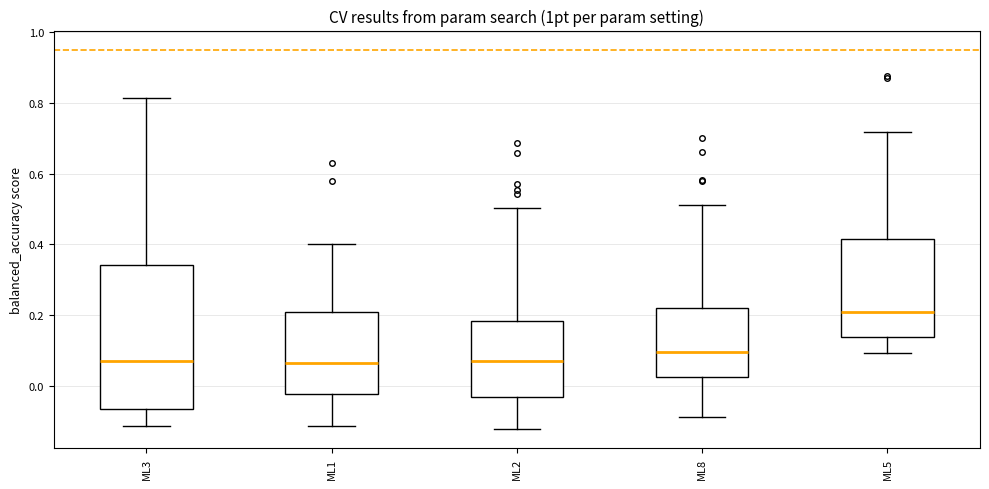

Reading left to right, transcribe this box plot: for each box, give where its median line is, the range the box spans, and where its two whiskers end, as read against the y-axis. The values are not printed on the chart, so give them approximately, as read against the axis.

ML3: median 0.08, box -0.06 to 0.34, whiskers -0.12 to 0.82
ML1: median 0.06, box -0.02 to 0.20, whiskers -0.12 to 0.40
ML2: median 0.08, box -0.02 to 0.18, whiskers -0.12 to 0.50
ML8: median 0.10, box 0.02 to 0.22, whiskers -0.08 to 0.52
ML5: median 0.22, box 0.14 to 0.42, whiskers 0.10 to 0.72